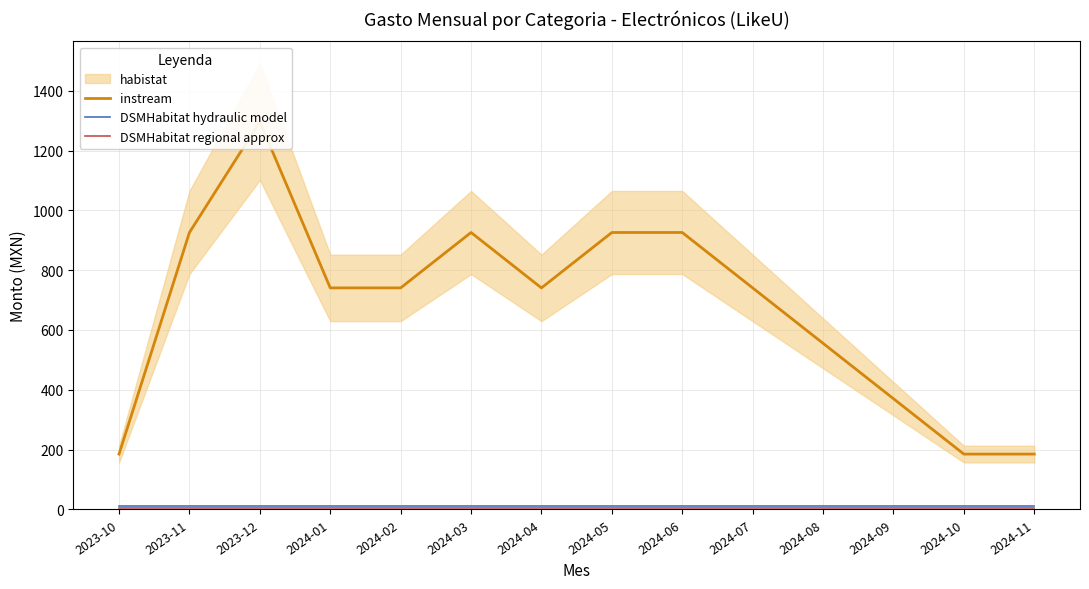

Reading right to left, list all the values displayed in this chart.

instream: 185.2	185.2	370.4	555.6	740.7	925.9	925.9	740.7	925.9	740.7	740.7	1296.3	925.9	185.2
DSMHabitat hydraulic model: 10.0	10.0	10.0	10.0	10.0	10.0	10.0	10.0	10.0	10.0	10.0	10.0	10.0	10.0
DSMHabitat regional approx: 5.0	5.0	5.0	5.0	5.0	5.0	5.0	5.0	5.0	5.0	5.0	5.0	5.0	5.0